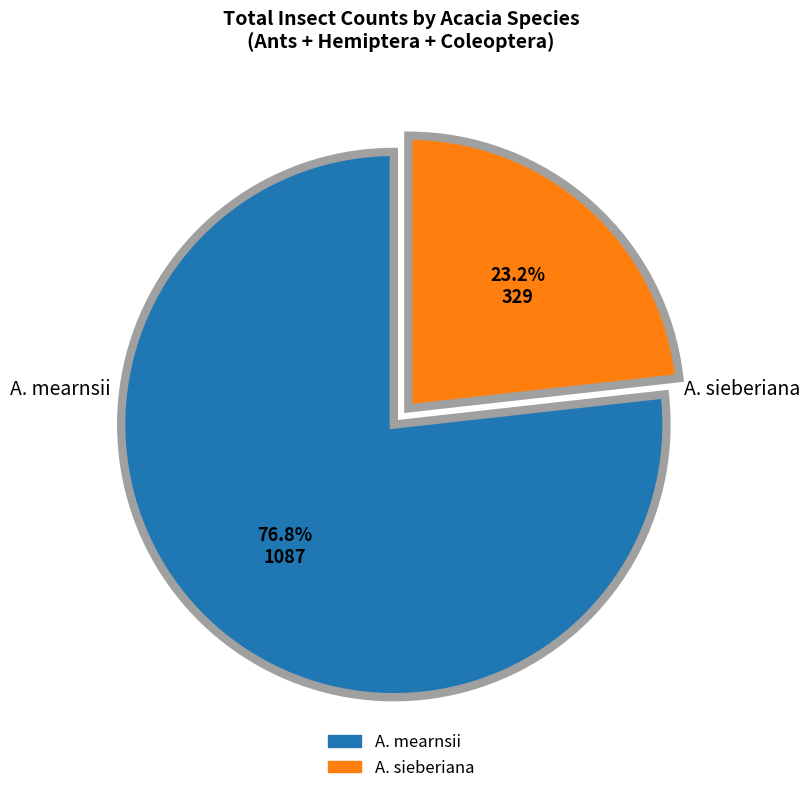

Is there any slice that represents more than half of the pie?

Yes